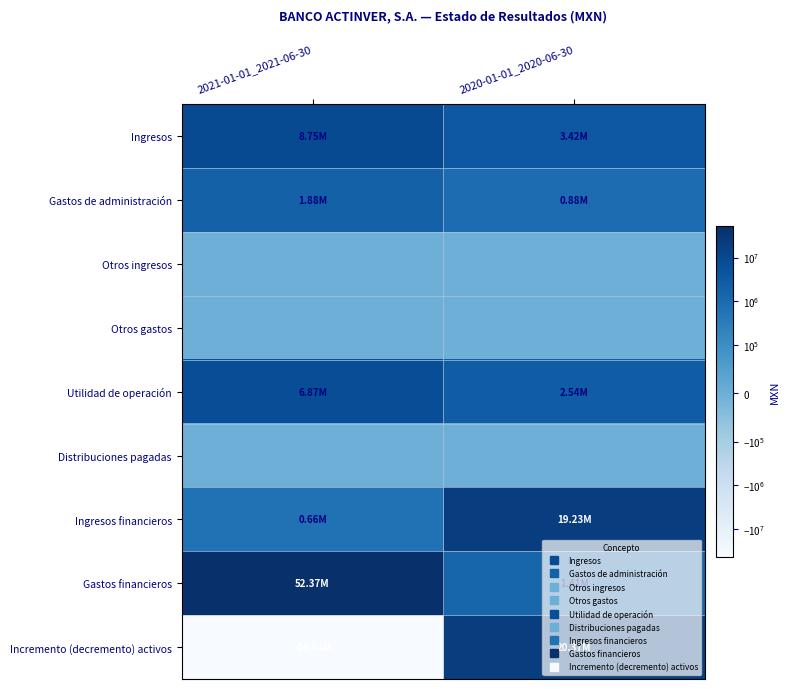

Reading right to left, what are all the values shown in this chart?

Ingresos: 2020-01-01_2020-06-30=3421000	2021-01-01_2021-06-30=8754000
Gastos de administración: 2020-01-01_2020-06-30=884000	2021-01-01_2021-06-30=1881000
Otros ingresos: 2020-01-01_2020-06-30=0	2021-01-01_2021-06-30=0
Otros gastos: 2020-01-01_2020-06-30=0	2021-01-01_2021-06-30=0
Utilidad de operación: 2020-01-01_2020-06-30=2537000	2021-01-01_2021-06-30=6873000
Distribuciones pagadas: 2020-01-01_2020-06-30=0	2021-01-01_2021-06-30=0
Ingresos financieros: 2020-01-01_2020-06-30=19234000	2021-01-01_2021-06-30=657000
Gastos financieros: 2020-01-01_2020-06-30=1405000	2021-01-01_2021-06-30=52366000
Incremento (decremento) activos: 2020-01-01_2020-06-30=20366000	2021-01-01_2021-06-30=-44836000